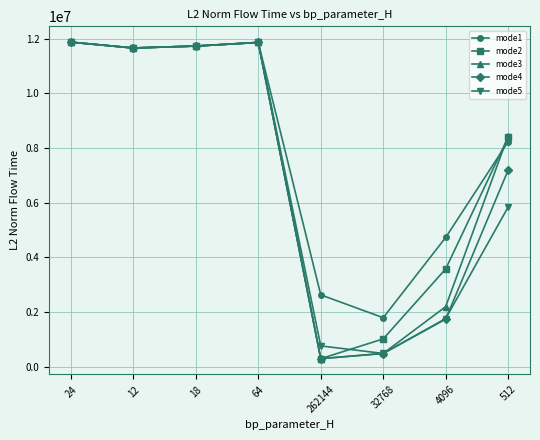

The value of mode3 at 12 is 11659743.9. True or false?

True